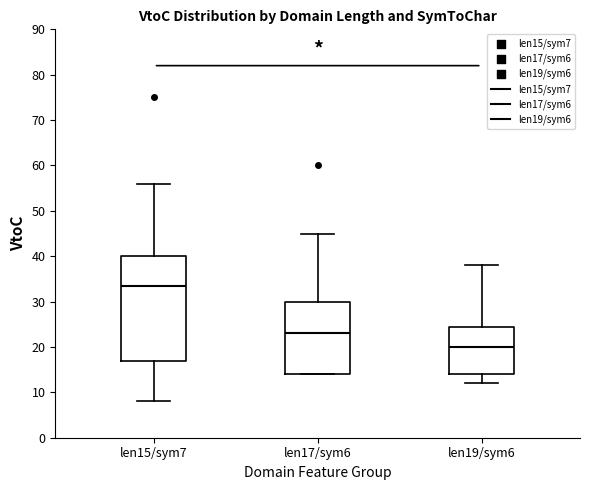

Comparing the boxes themselves (not the whiskers), which one is the tallest?

len15/sym7